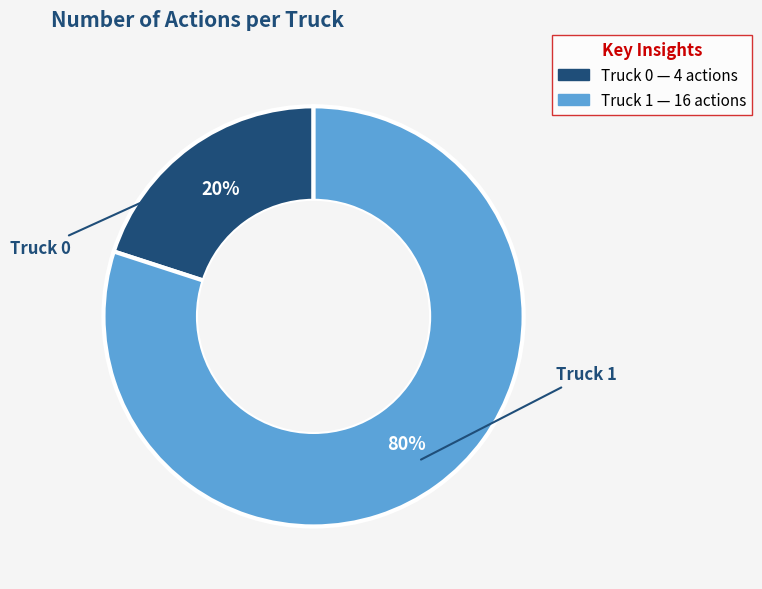

Combined, do Truck 0 and Truck 1 account for over 50%?

Yes